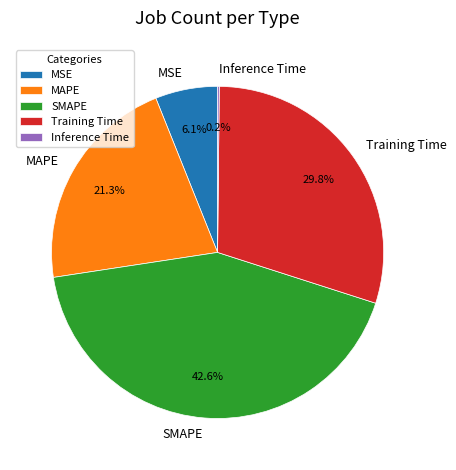

To the nearest percent, what is the difference between the largest and smallest slice percentages?

42%